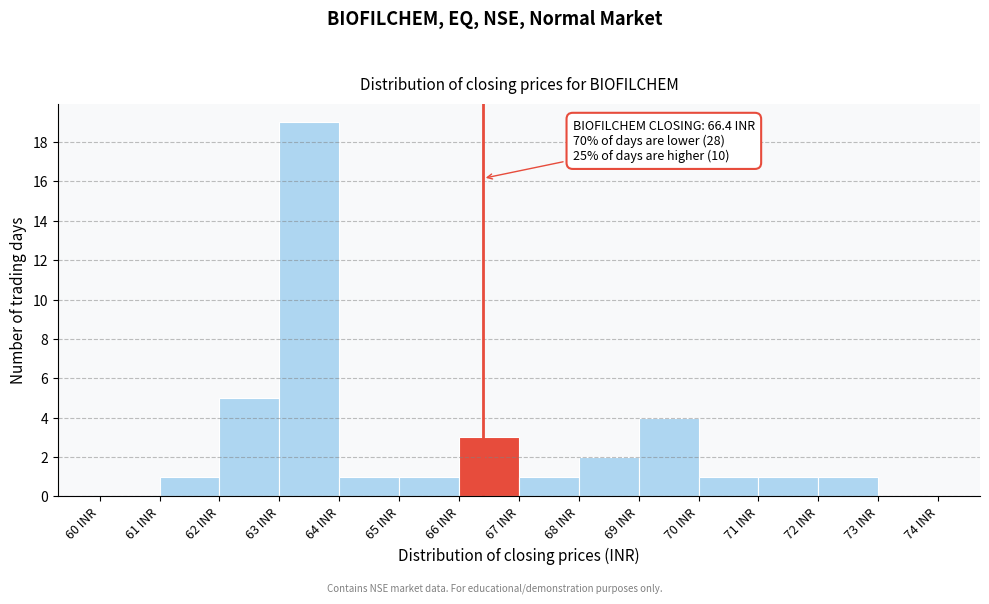

Which range on the x-axis has the tallest bar?

63 to 64